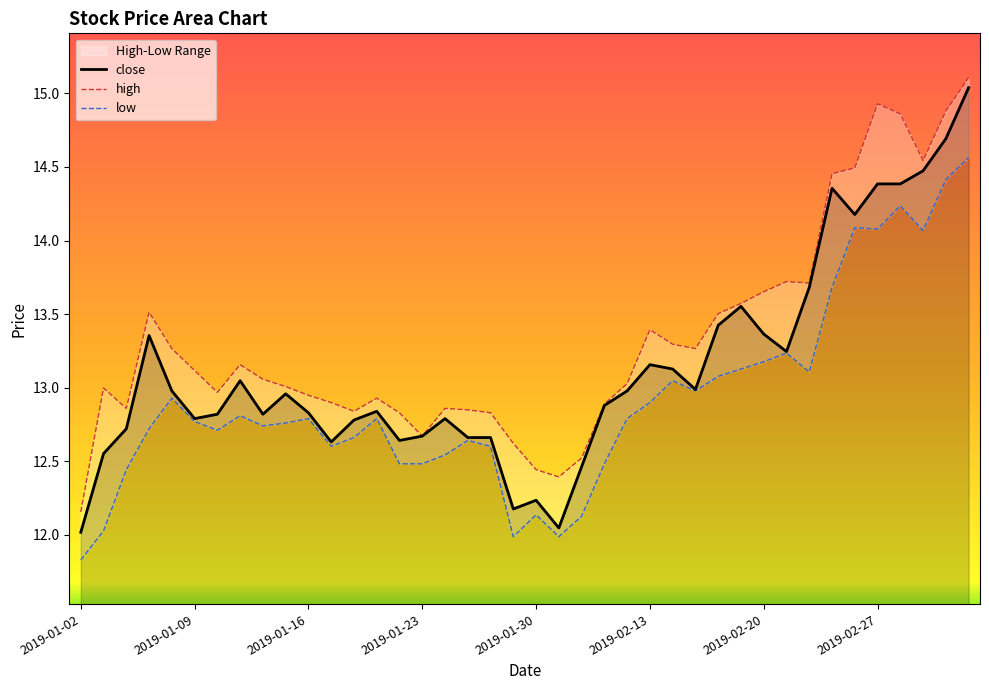

What value does the low series have at 39?

14.6